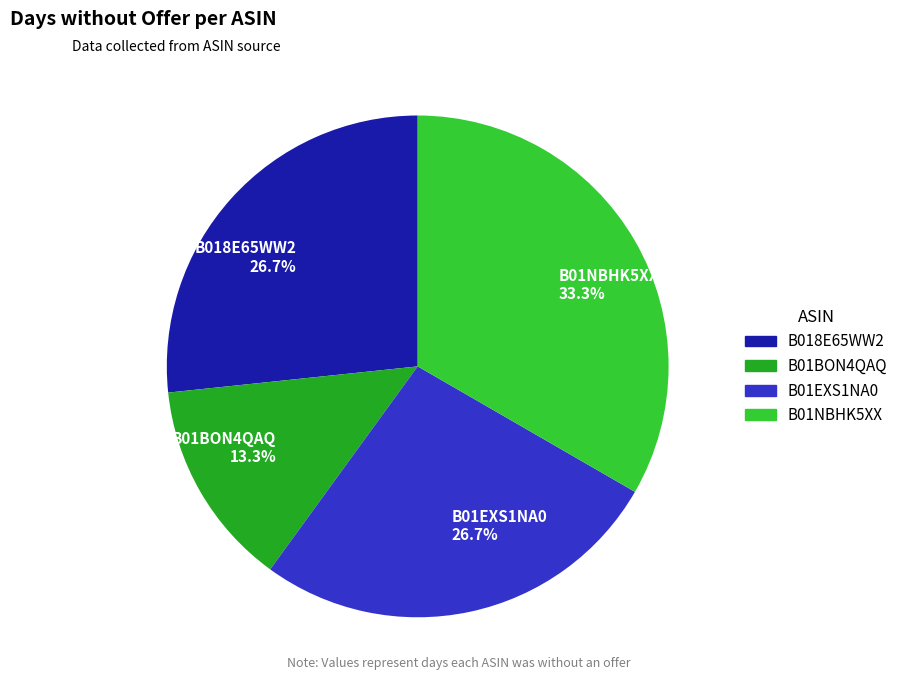

Is the sum of B018E65WW2 26.7% and B01EXS1NA0 26.7% greater than half?

Yes